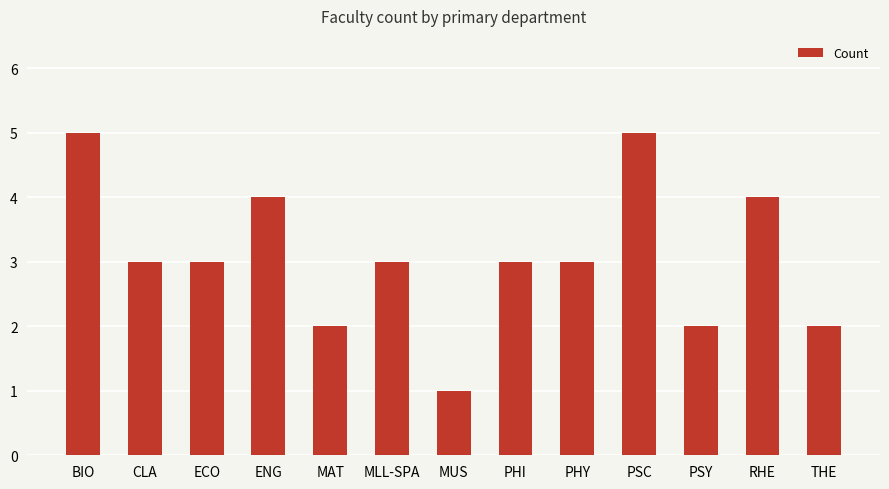

What is the change in value from PHI to THE?

-1